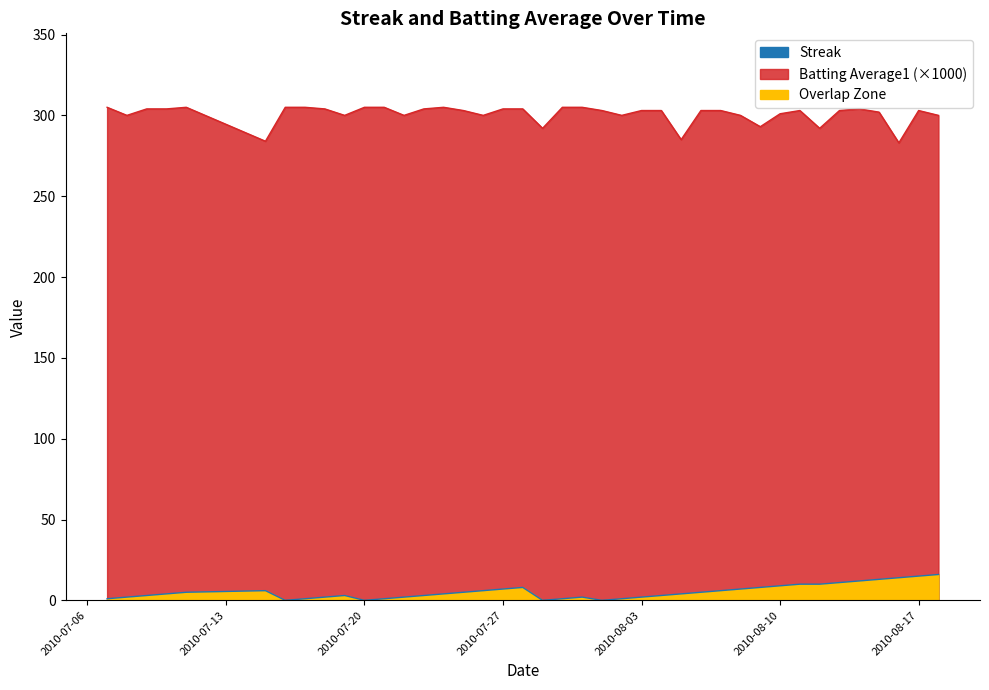

Reading right to left, what are all the values shown in this chart?

Streak: 16	15	14	13	12	11	10	10	9	8	7	6	5	4	3	2	1	0	2	1	0	8	7	6	5	4	3	2	1	0	3	2	1	0	6	5	4	3	2	1
Batting Average1: 300	303	283	302	304	303	292	303	301	293	300	303	303	285	303	303	300	303	305	305	292	304	304	300	303	305	304	300	305	305	300	304	305	305	284	305	304	304	300	305